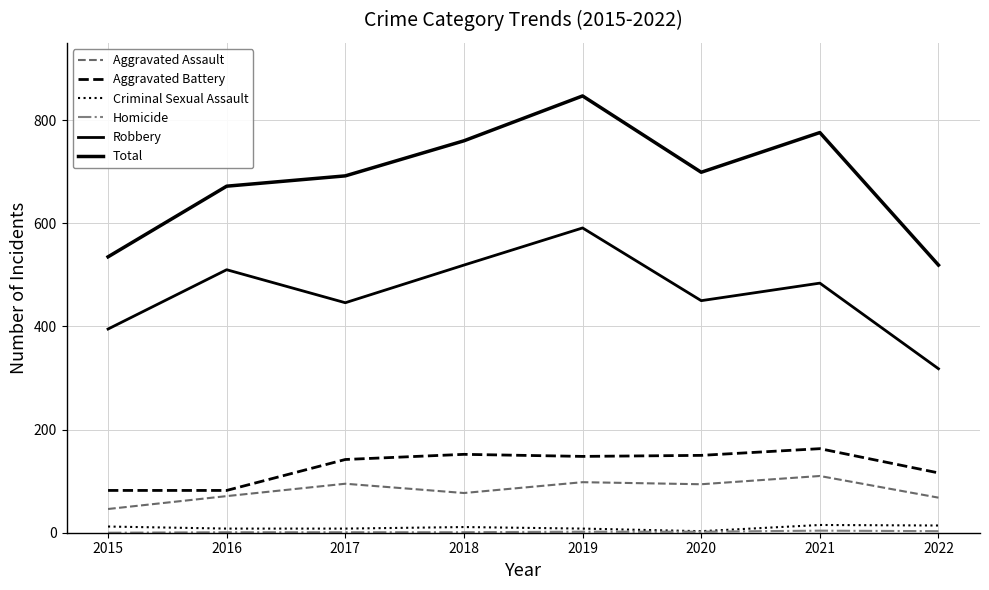

Which series changed the most between 2015 and 2016?

Total